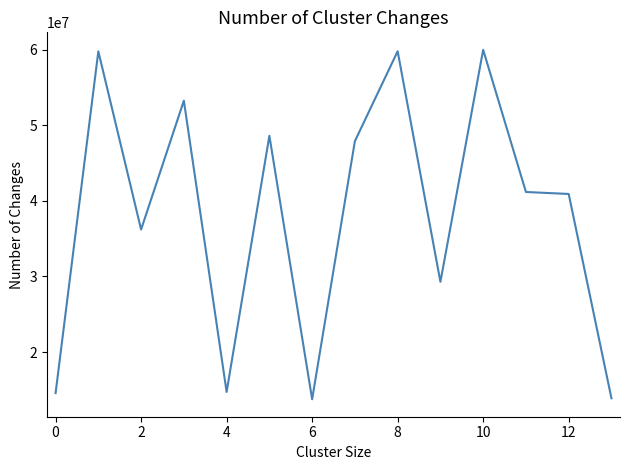

What is the difference between the maximum and minimum values?

46252991.1